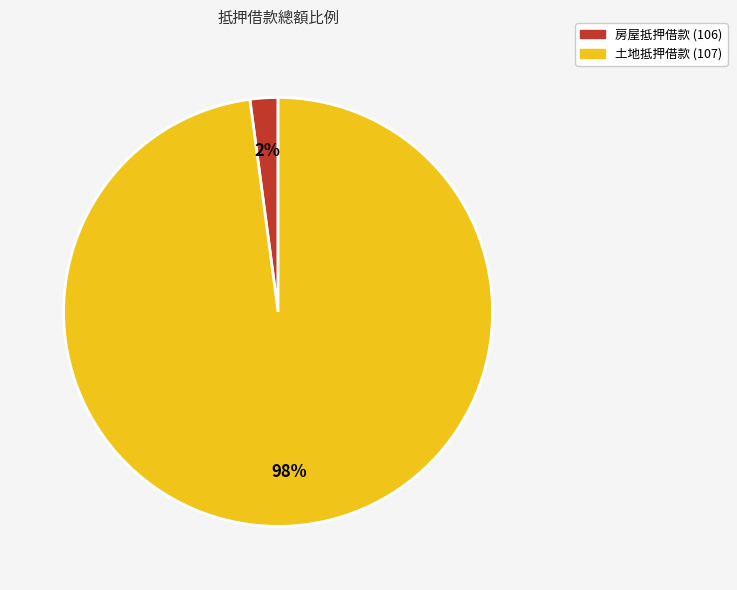

To the nearest percent, what is the difference between the largest and smallest slice percentages?

96%